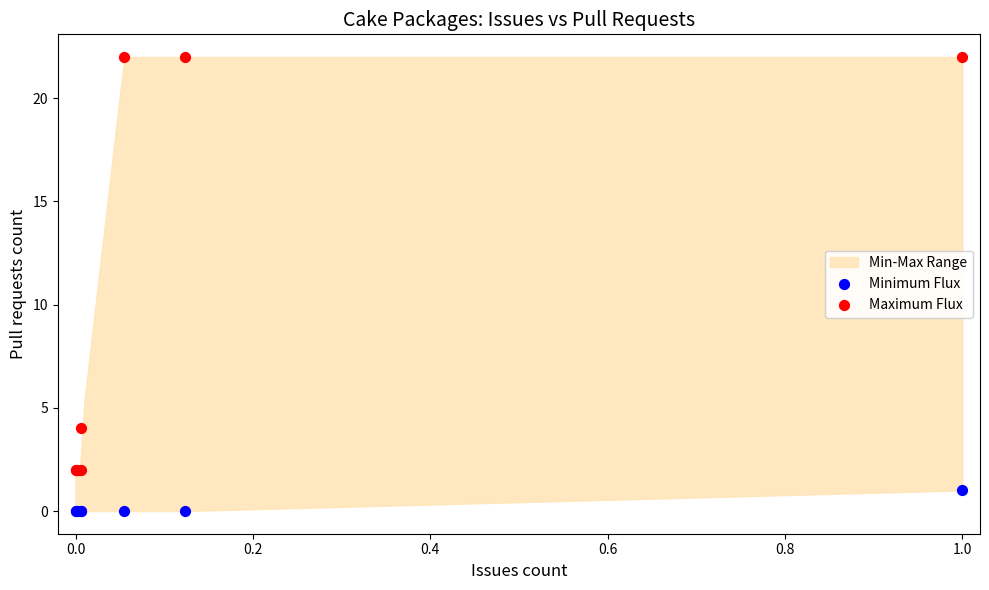

Across all series, what Y value is closest to 11?

4